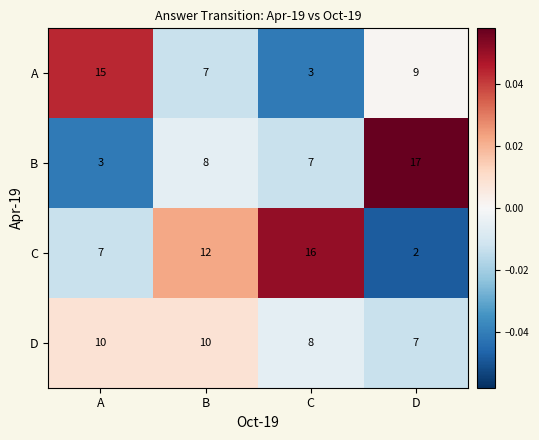

What is the greatest value displayed?

17